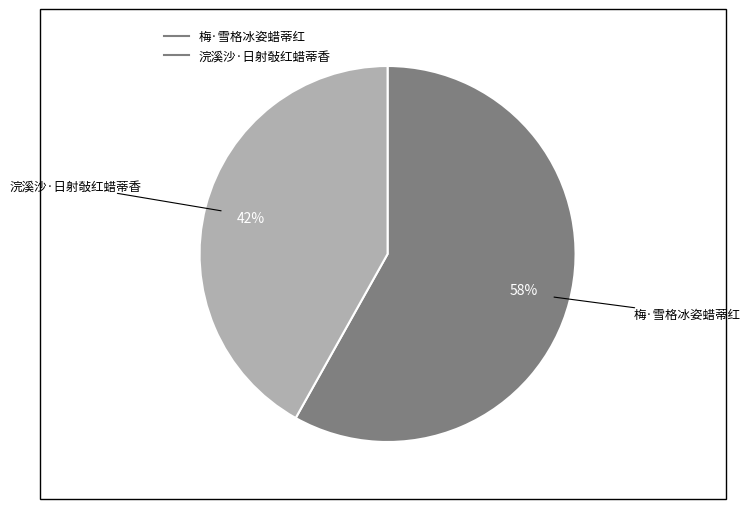

What is the ratio of the value at 梅·雪格冰姿蜡蒂红 to the value at 浣溪沙·日射敧红蜡蒂香?

1.4